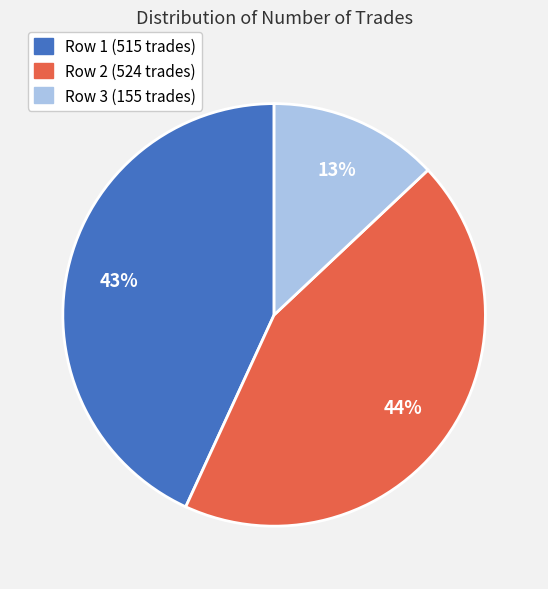

To the nearest percent, what is the difference between the largest and smallest slice percentages?

31%